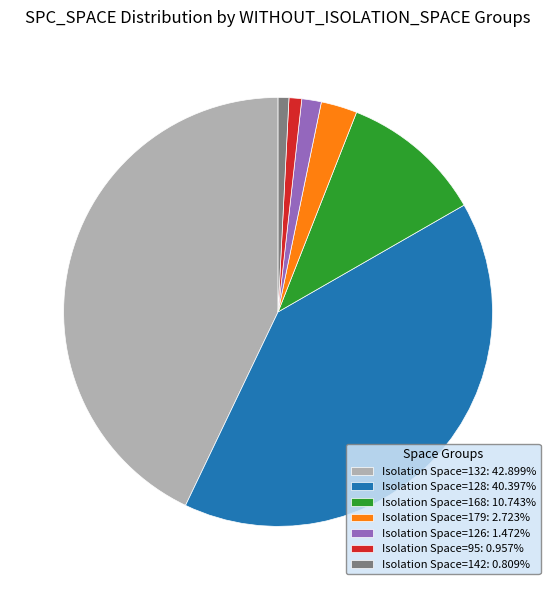

Does Isolation Space=142: 0.809% represent more than half of the total?

No